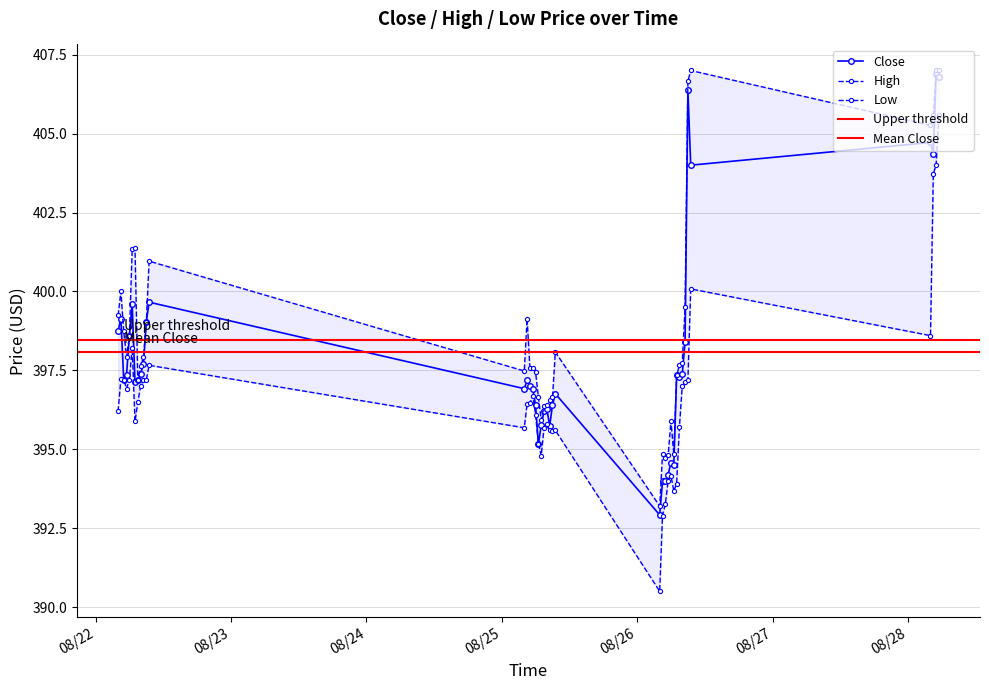

What is the difference between the second highest and second lowest values in the Close series?

12.8